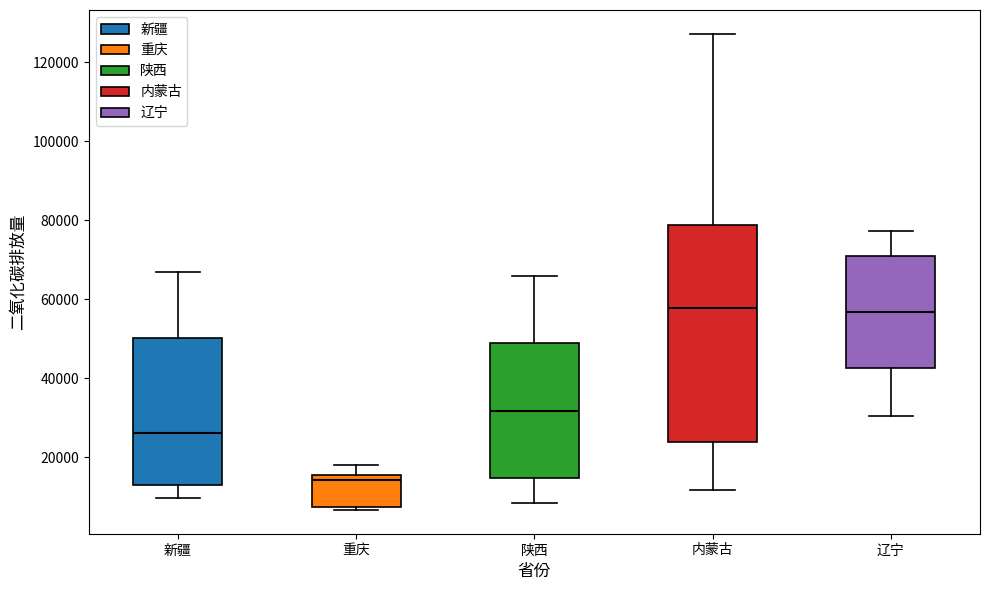

Reading left to right, transcribe this box plot: for each box, give where its median line is, the range the box spans, and where its two whiskers end, as read against the y-axis. The values are not printed on the chart, so give them approximately, as read against the axis.

新疆: median 26000, box 14000 to 50000, whiskers 10000 to 66000
重庆: median 14000, box 8000 to 16000, whiskers 6000 to 18000
陕西: median 32000, box 14000 to 48000, whiskers 8000 to 66000
内蒙古: median 58000, box 24000 to 78000, whiskers 12000 to 128000
辽宁: median 56000, box 42000 to 70000, whiskers 30000 to 78000